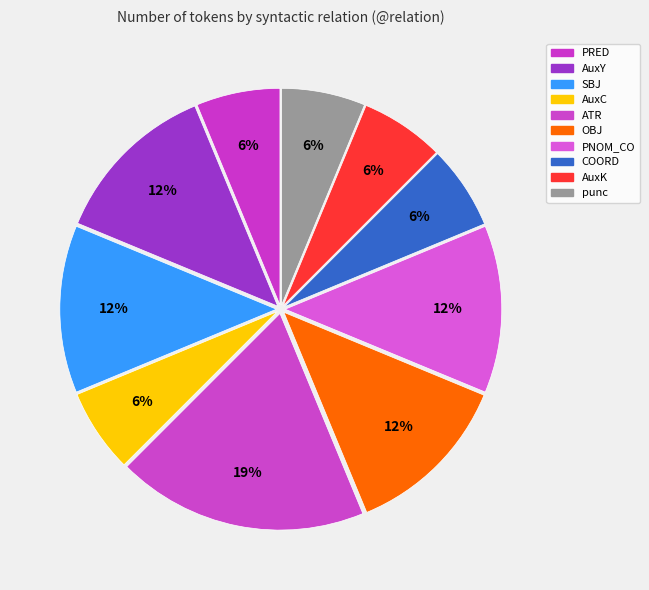

How many slices are in this pie chart?

10